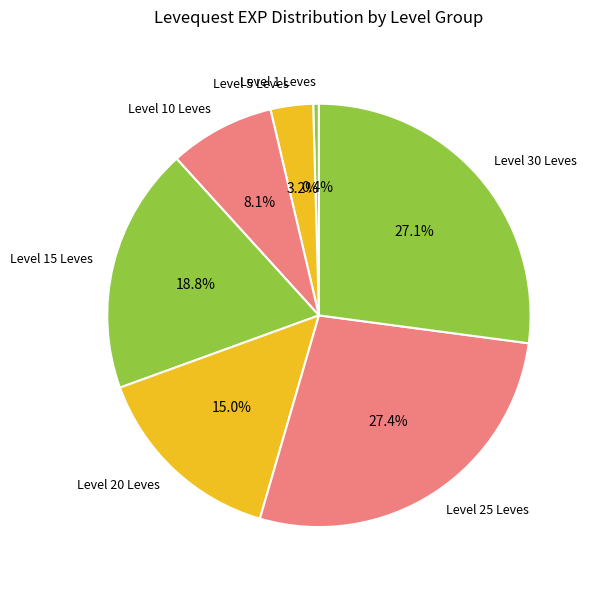

Which slice is the smallest?

Level 1 Leves